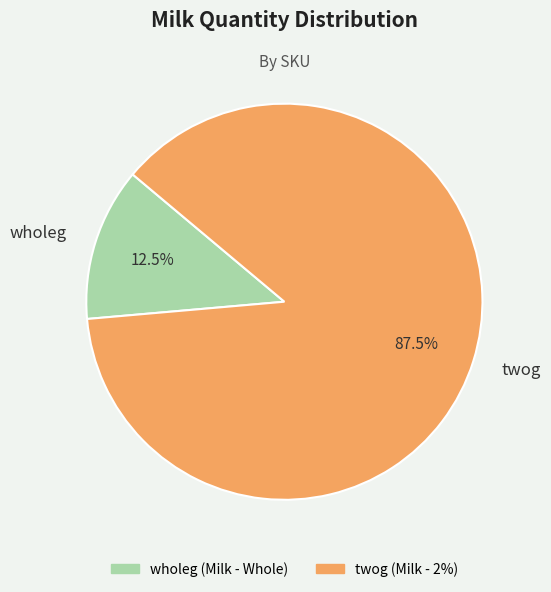

Which category accounts for the majority?

twog